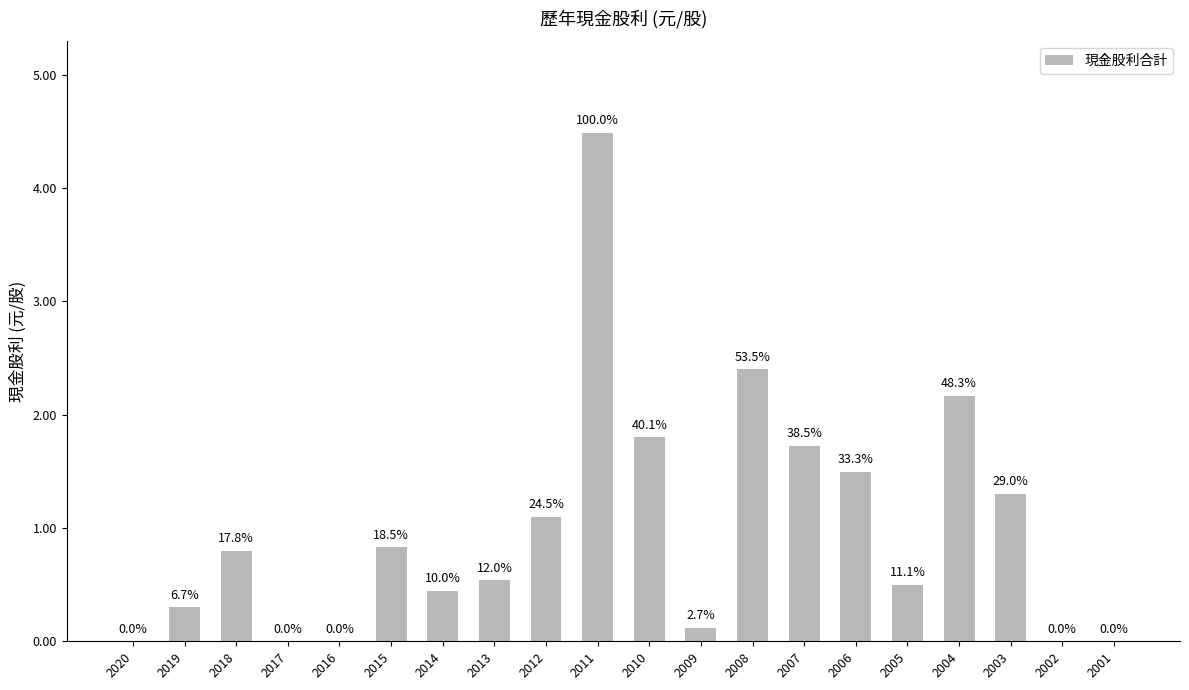

Rank the categories by value from highest to lowest.

2011, 2008, 2004, 2010, 2007, 2006, 2003, 2012, 2015, 2018, 2013, 2005, 2014, 2019, 2009, 2020, 2017, 2016, 2002, 2001